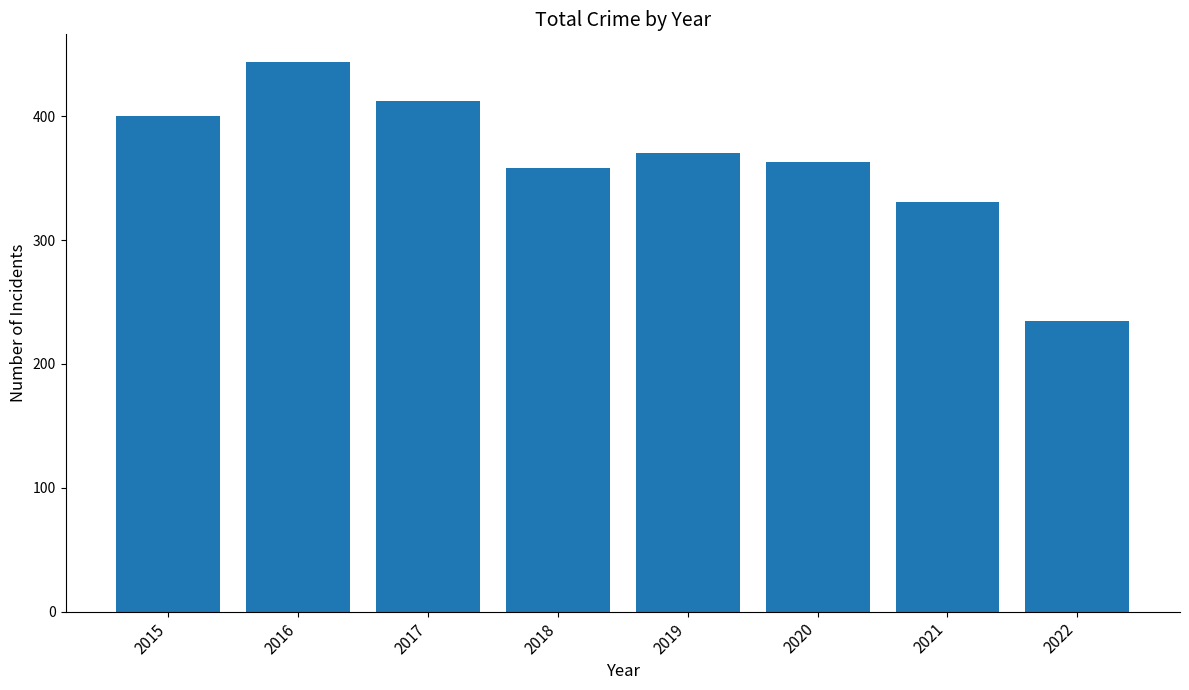

At which category does the chart reach its minimum across all series?

2022